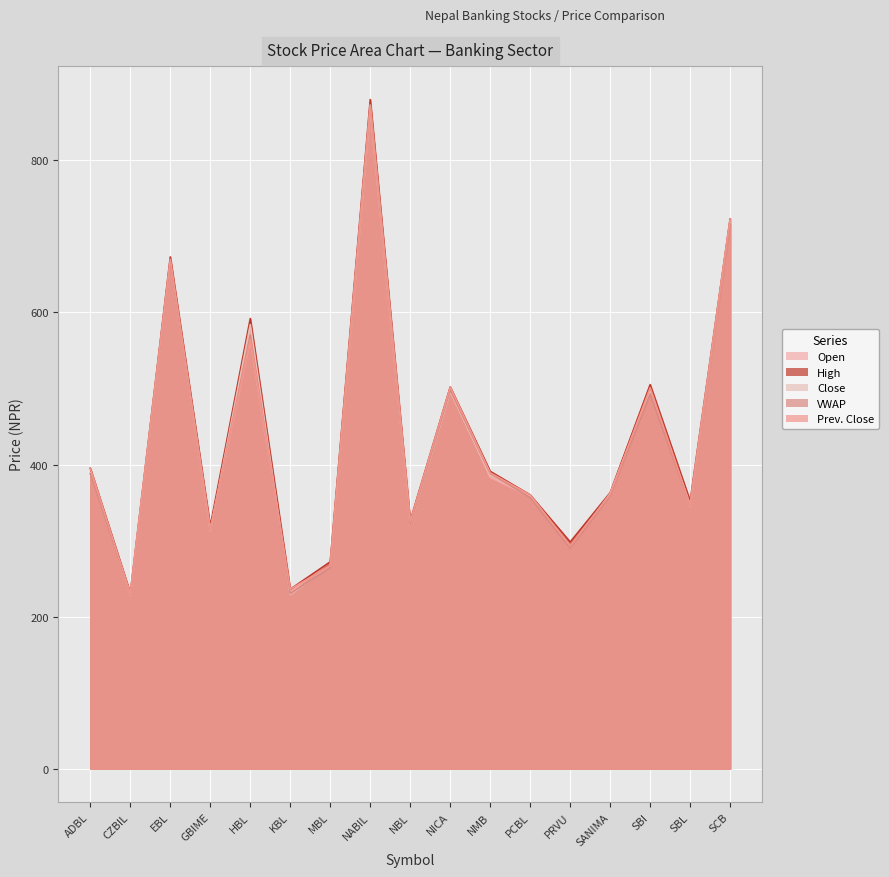

Which series has the widest spread of values?

High